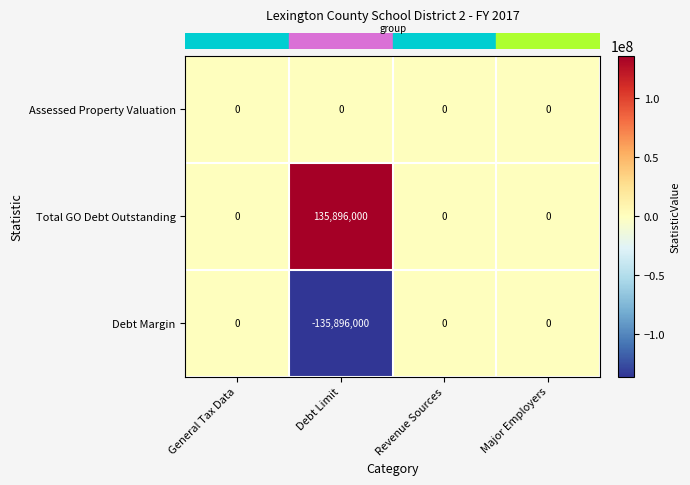

At how many categories does at least one series exceed 96606167?

1